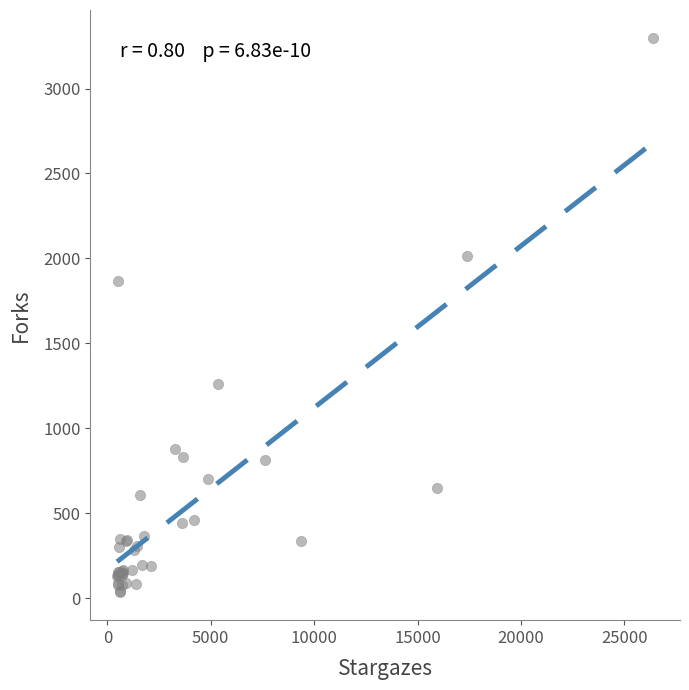

What Y value in the scatter plot is closest to 1666?

1864